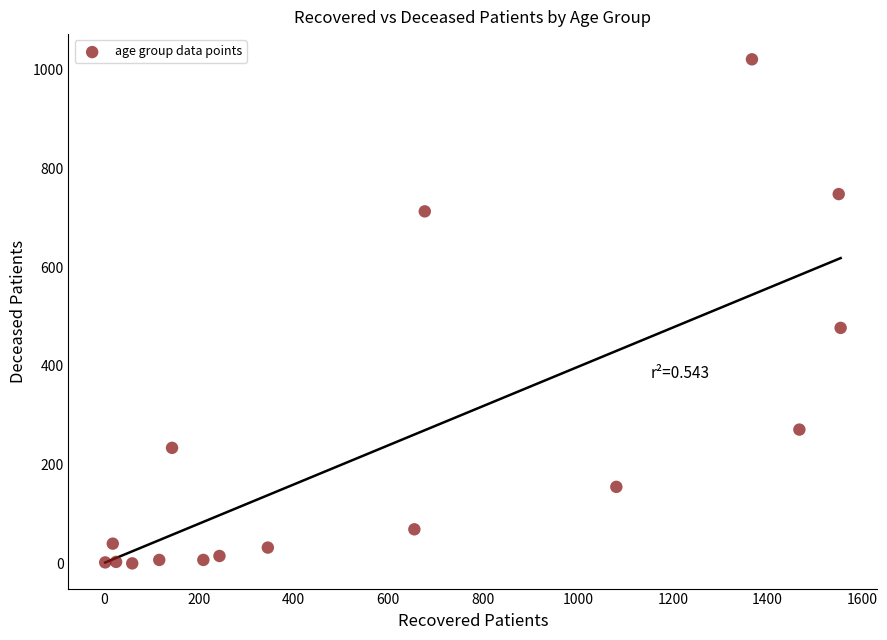

What is the range of Y values (max minus min)?

1021